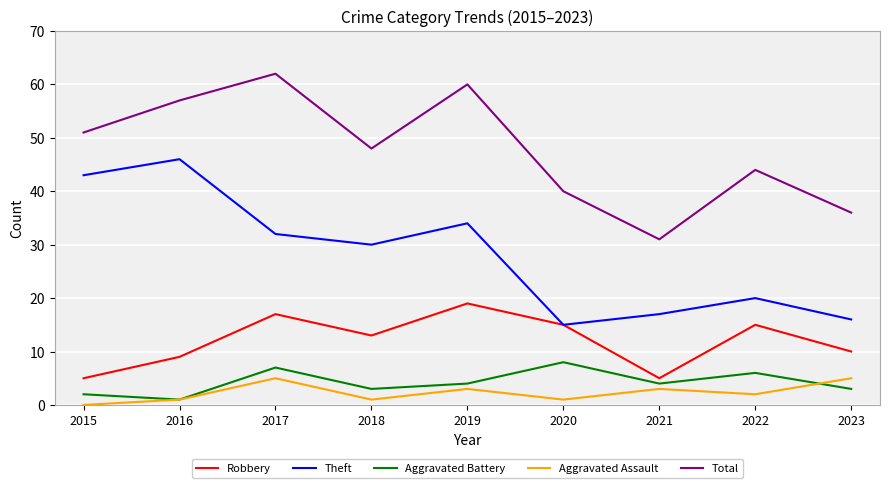

True or false: Robbery has a value of 8 at 2019.

False